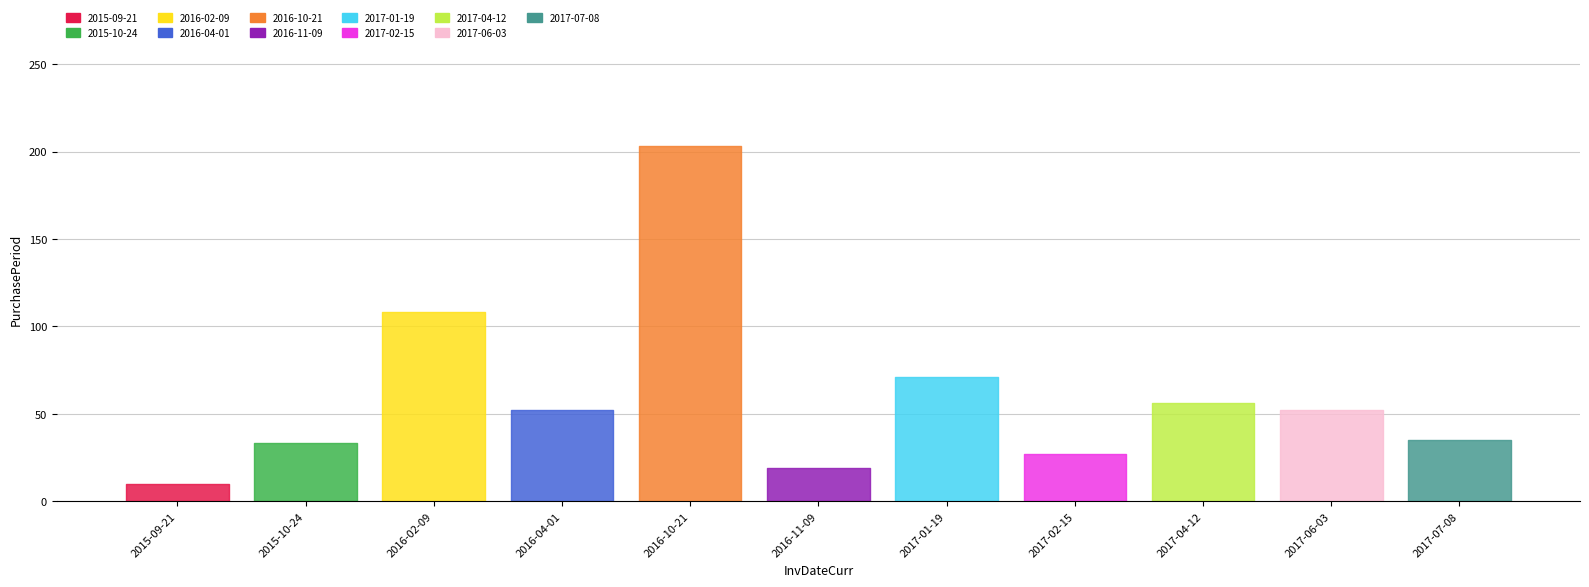

True or false: there are more than 2 points higher than both neighbors.

True